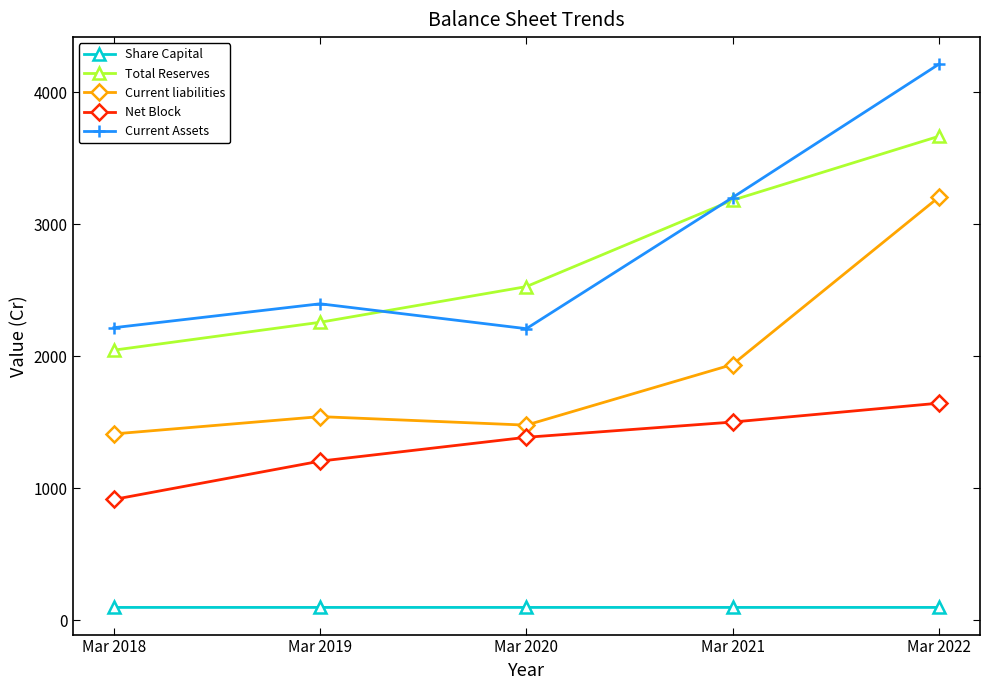

What is the value of the Net Block point at the 4th from the left?

1501.6